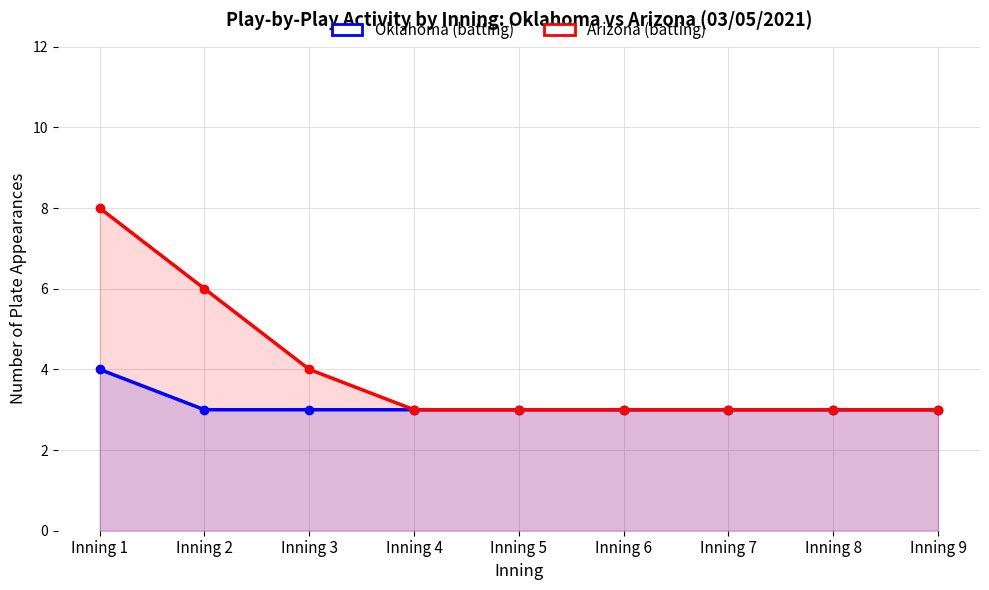

Which series has the largest total across all categories?

Arizona (batting)